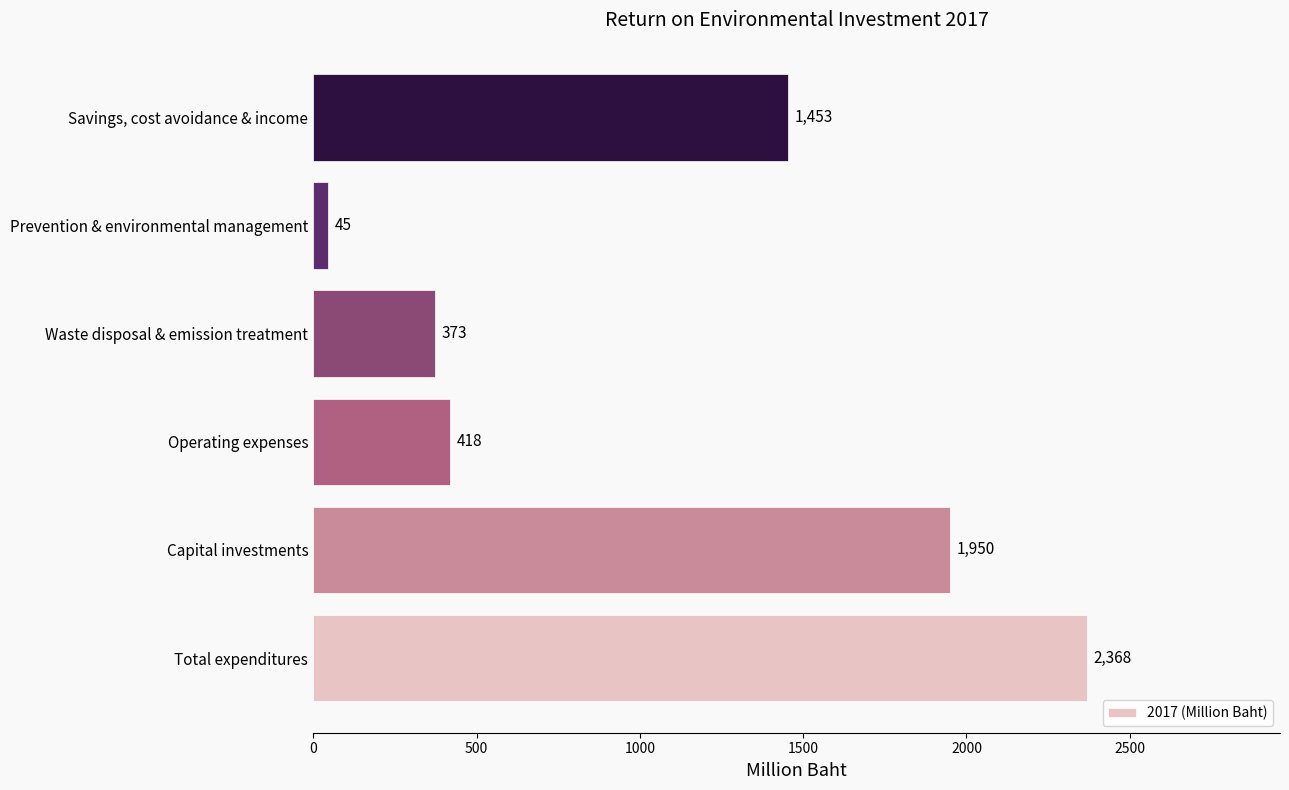

What is the ratio of the value at Savings, cost avoidance & income to the value at Total expenditures?

0.6